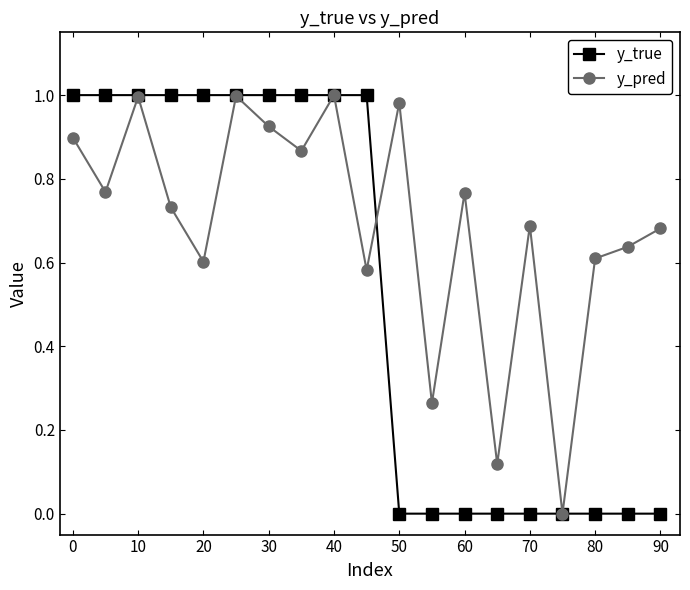

Which series has the largest range (max minus min)?

y_true